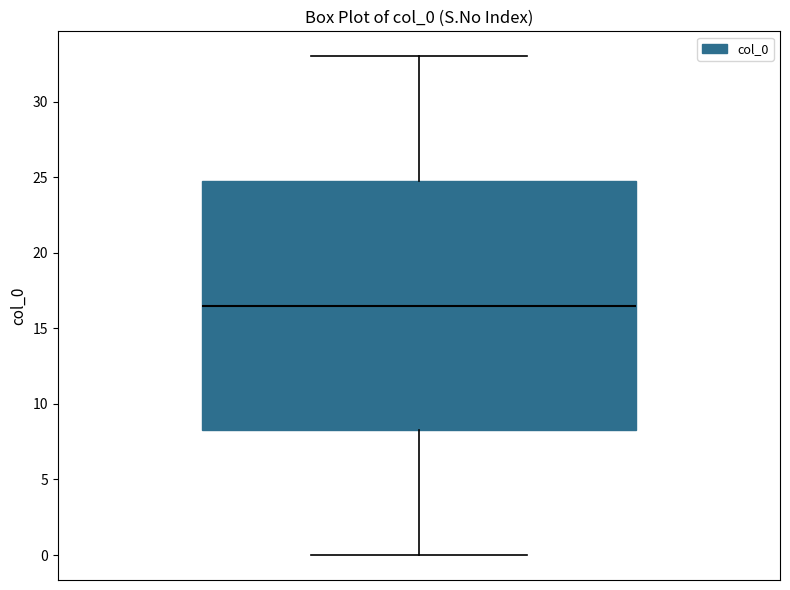

Transcribe this box plot: give where the median line is, the range the box spans, and where the two whiskers end, as read against the y-axis. The values are not printed on the chart, so give them approximately, as read against the axis.

median 16.5, box 8.5 to 25.0, whiskers 0.0 to 33.0